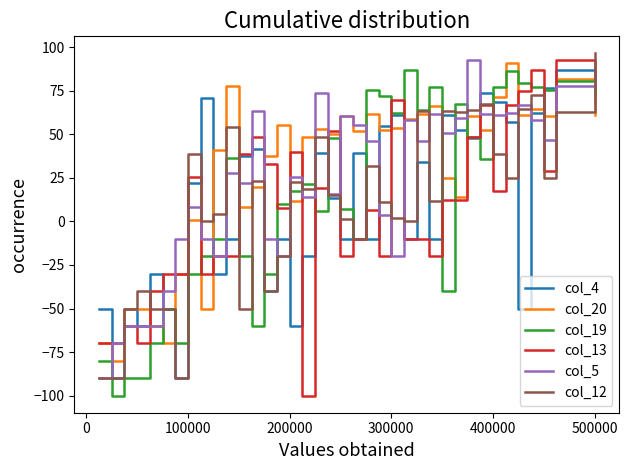

What are all the series names shown in the legend?

col_4, col_20, col_19, col_13, col_5, col_12